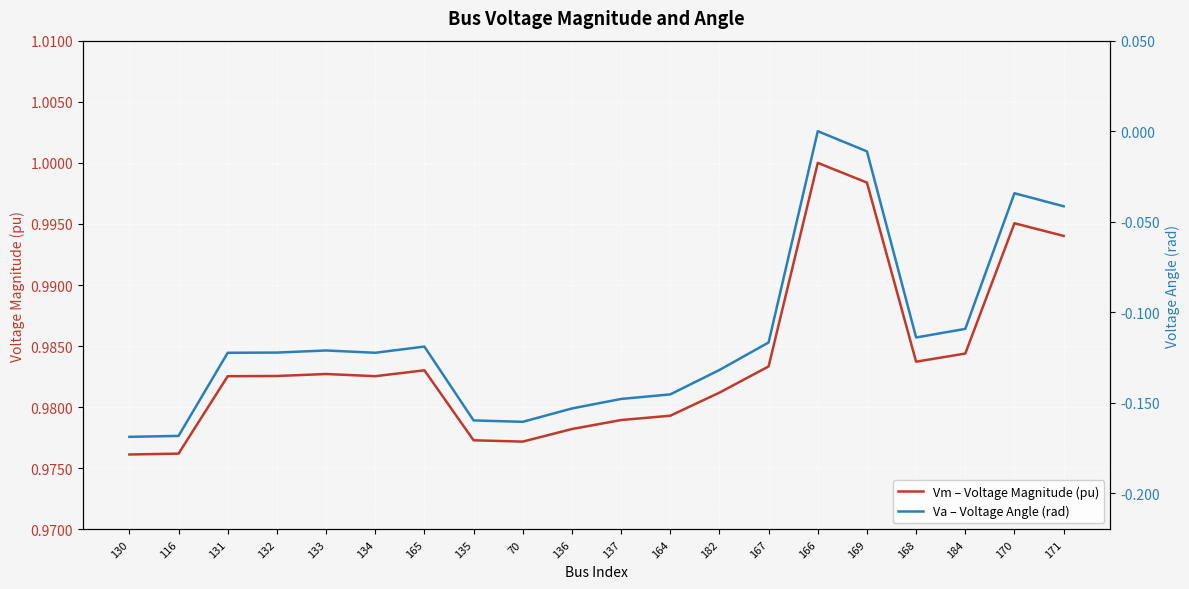

Rank the series at 133 from lowest to highest value.

Va – Voltage Angle (rad), Vm – Voltage Magnitude (pu)